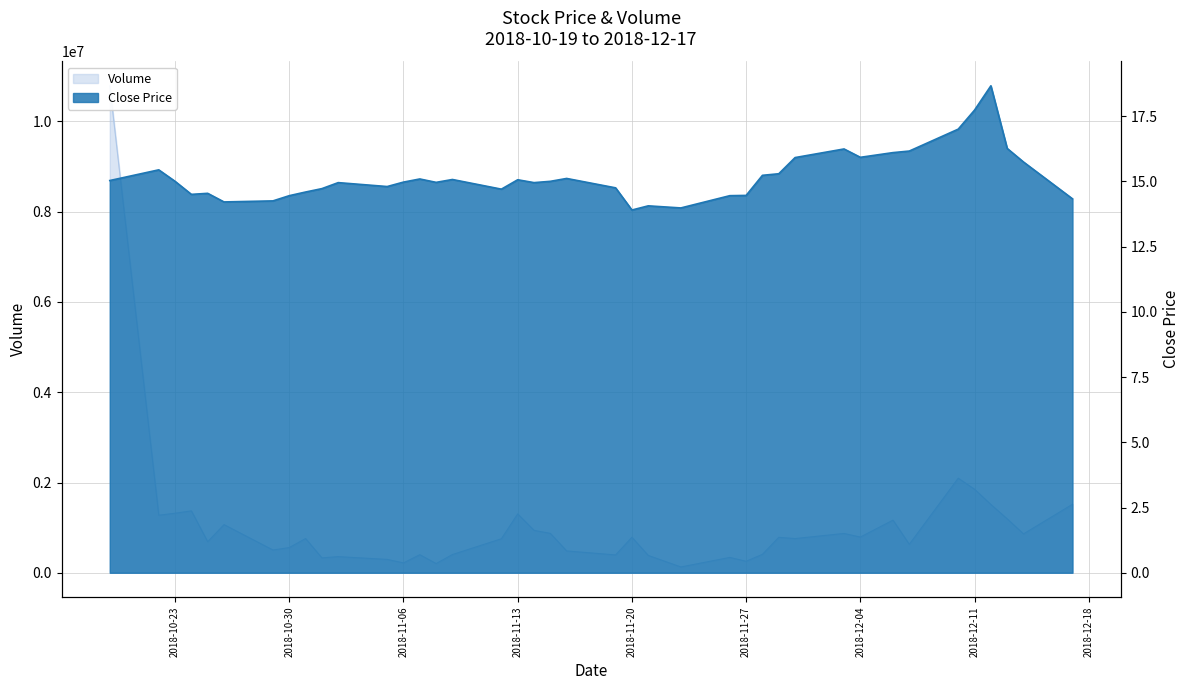

How many lines are shown in the chart?

2